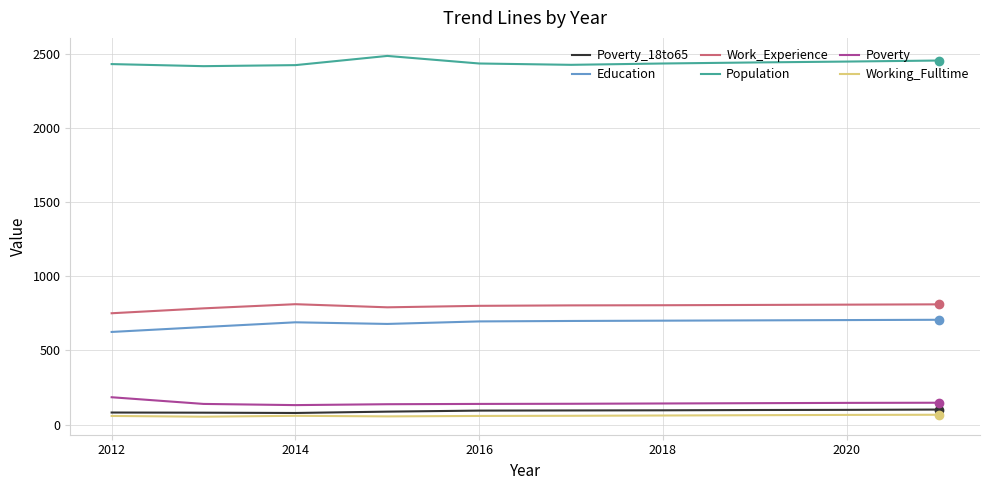

What is the lowest value of the Poverty series?

131